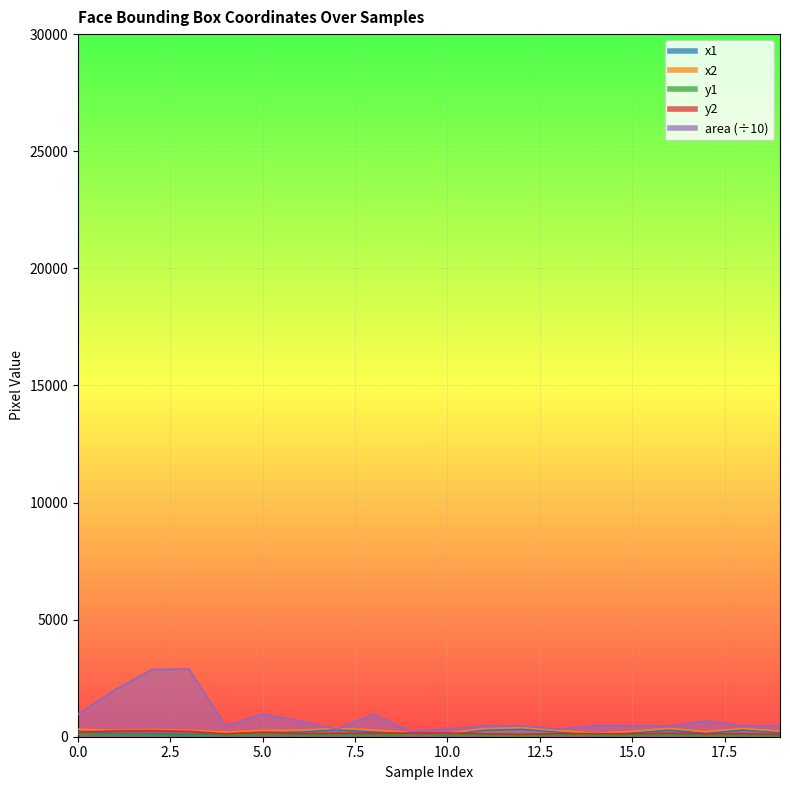

Reading left to right, extract all data points from this chart.

x1: 0=222.0	1=136.0	2=136.0	3=101.0	4=127.0	5=172.0	6=194.0	7=301.0	8=192.0	9=135.0	10=94.0	11=279.0	12=320.0	13=203.0	14=78.0	15=161.0	16=286.0	17=136.0	18=286.0	19=168.0
x2: 0=320.0	1=277.0	2=305.0	3=271.0	4=195.0	5=270.0	6=276.0	7=358.0	8=290.0	9=183.0	10=151.0	11=347.0	12=389.0	13=260.0	14=147.0	15=230.0	16=354.0	17=218.0	18=354.0	19=236.0
y1: 0=96.0	1=102.0	2=89.0	3=54.0	4=56.0	5=115.0	6=48.0	7=91.0	8=46.0	9=115.0	10=102.0	11=56.0	12=35.0	13=79.0	14=62.0	15=56.0	16=83.0	17=40.0	18=62.0	19=28.0
y2: 0=194.0	1=244.0	2=259.0	3=224.0	4=124.0	5=194.0	6=130.0	7=148.0	8=144.0	9=162.0	10=159.0	11=124.0	12=103.0	13=136.0	14=131.0	15=124.0	16=151.0	17=122.0	18=131.0	19=96.0
area: 0=960.4	1=2002.2	2=2873.0	3=2890.0	4=462.4	5=970.2	6=672.4	7=324.9	8=960.4	9=225.6	10=324.9	11=462.4	12=469.2	13=324.9	14=476.1	15=469.2	16=462.4	17=672.4	18=469.2	19=462.4